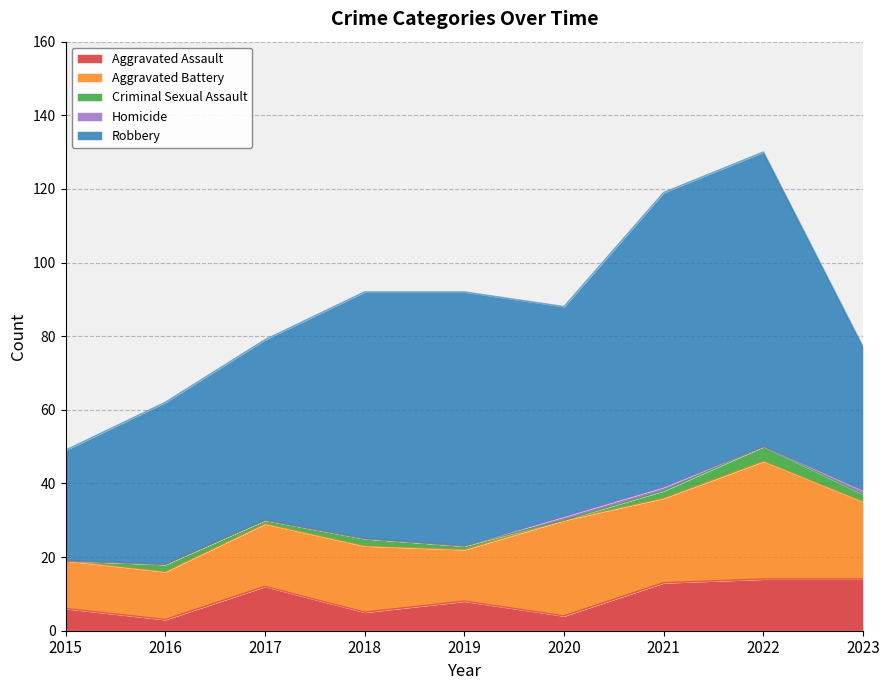

True or false: Robbery and Criminal Sexual Assault cross at least once.

False